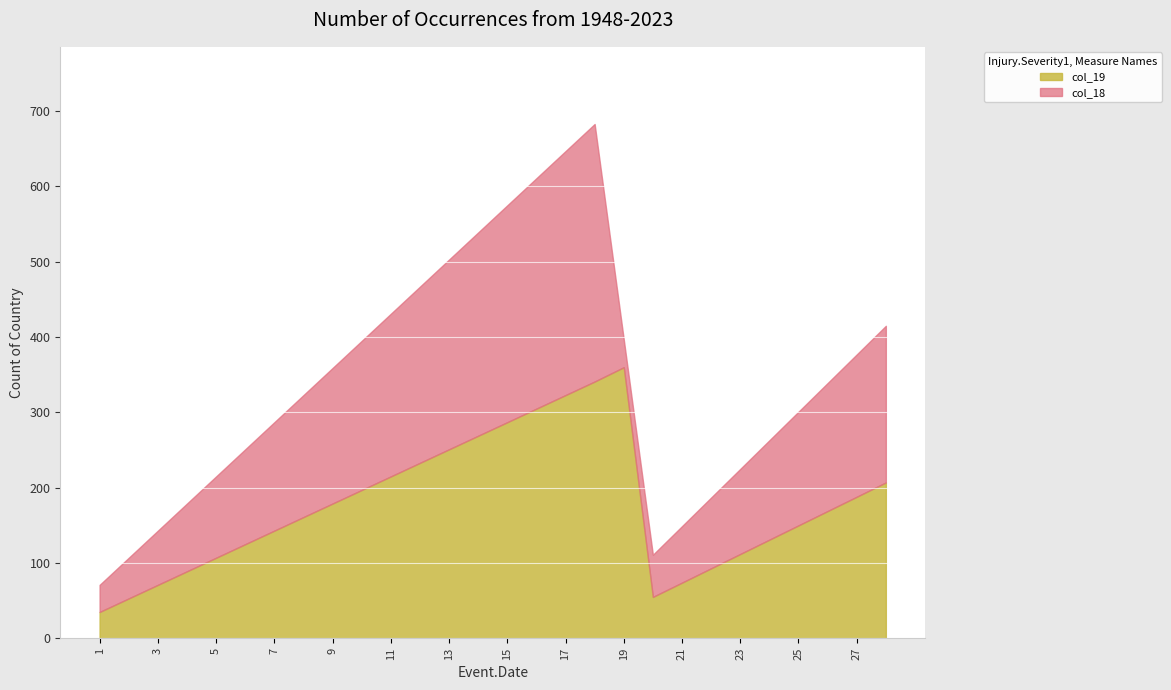

List the labels in order of col_19 value, largest first.

19, 18, 17, 16, 15, 14, 13, 12, 11, 28, 10, 27, 9, 26, 8, 25, 7, 24, 6, 23, 5, 22, 4, 21, 3, 20, 2, 1